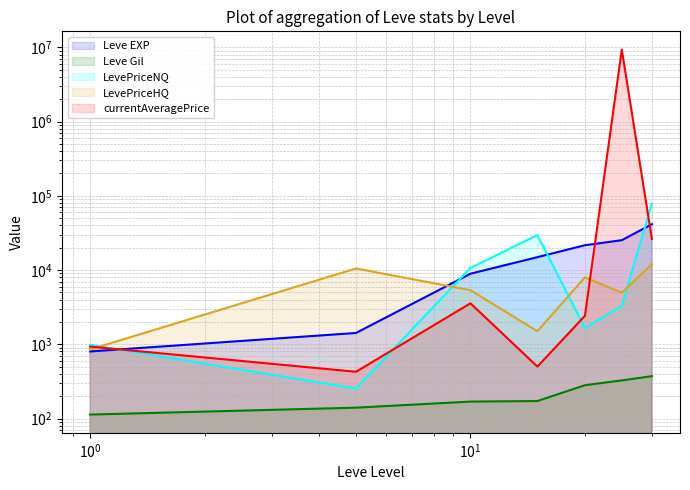

What is the sum of the Leve EXP values at 15 and 10?

23850.0